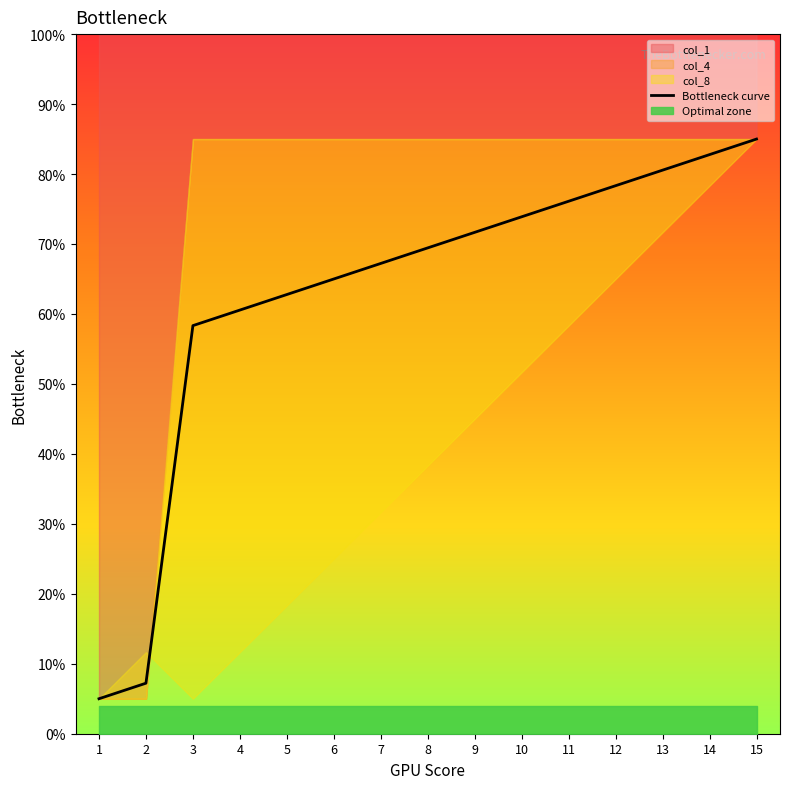

Approximately how many times larger is the value at 2 compared to 3?

0.1